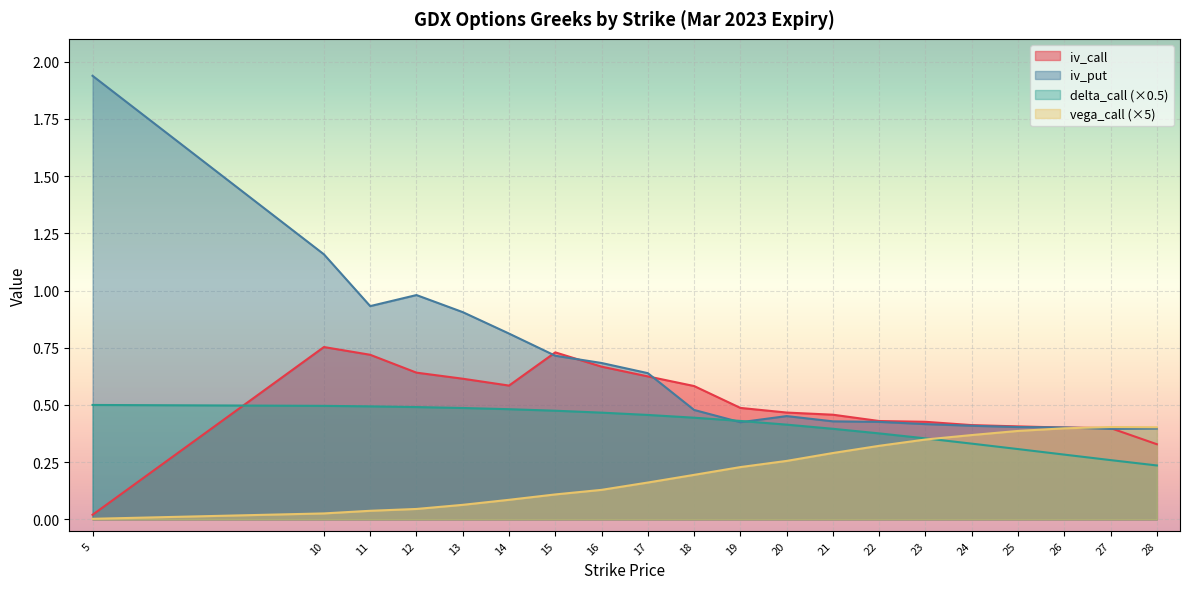

At 25, list the series in order from smallest to largest.

delta_call, vega_call, iv_put, iv_call